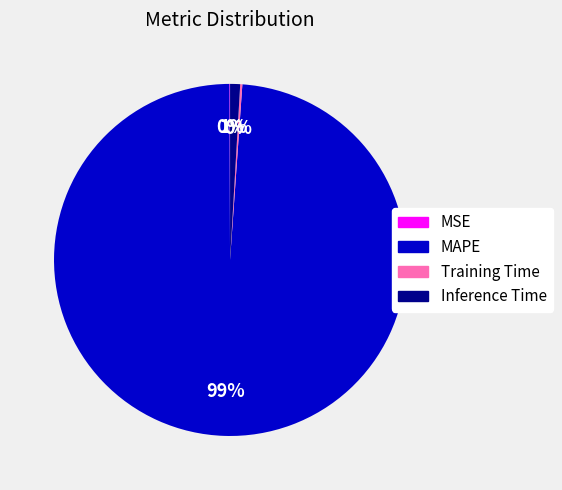

Does MAPE account for over 50% of the chart?

Yes